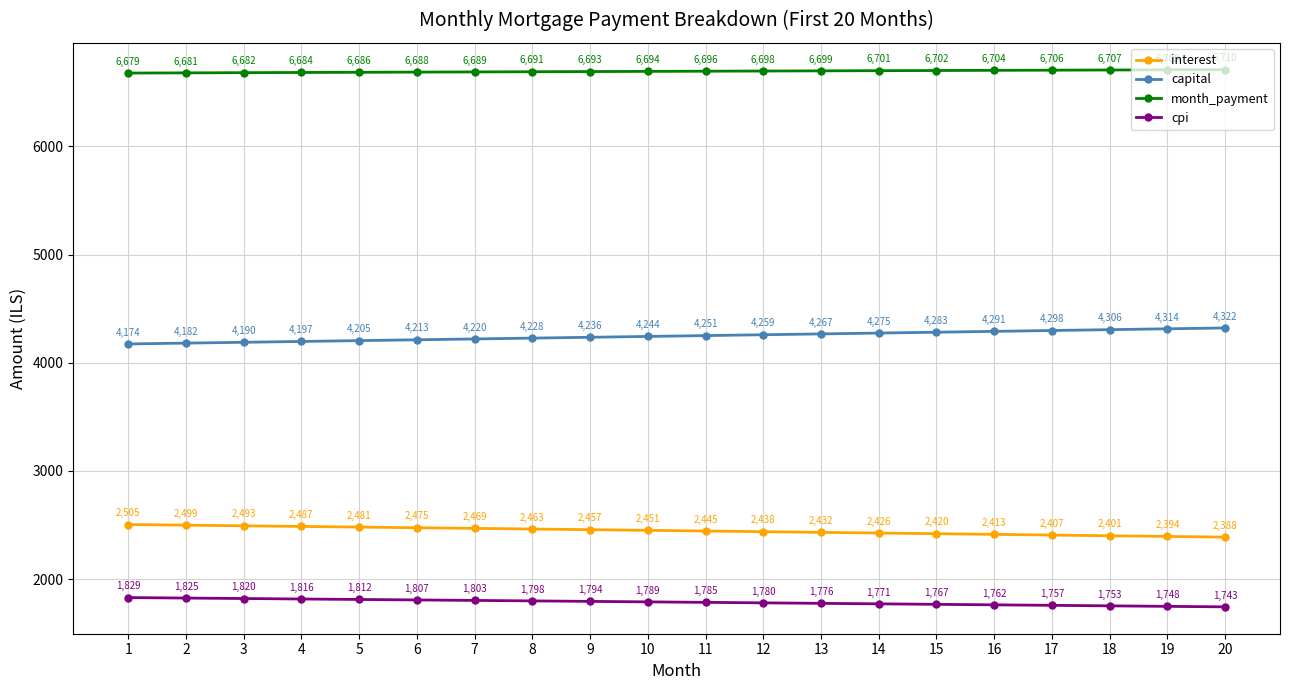

True or false: capital and interest cross at least once.

False